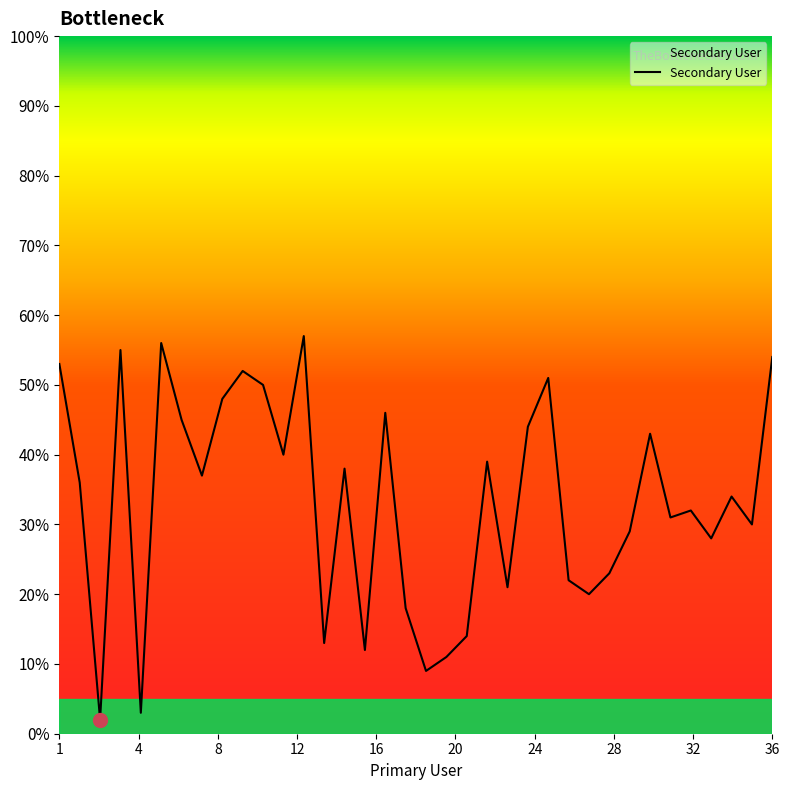

What is the maximum value shown in the chart?

57